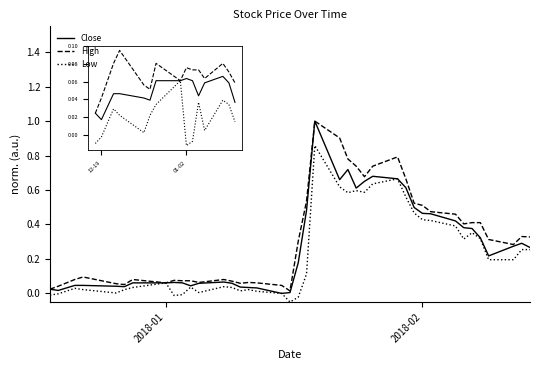

Which series has the widest spread of values?

Close